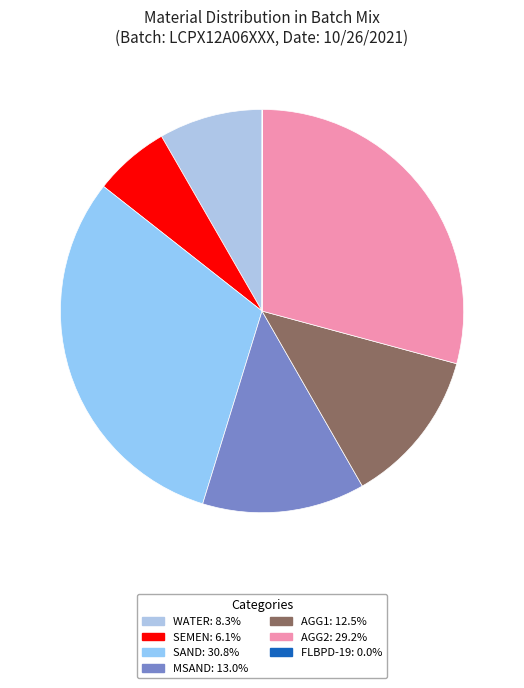

Is there a majority slice in this chart?

No